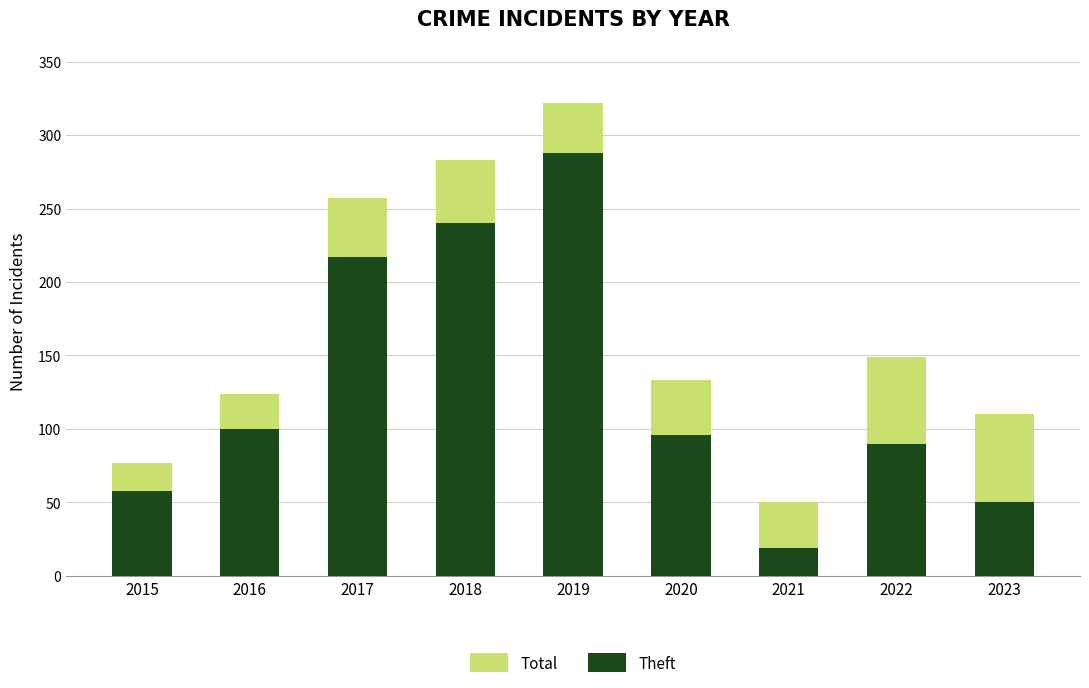

What is the difference between the maximum and minimum values in the Total series?

272